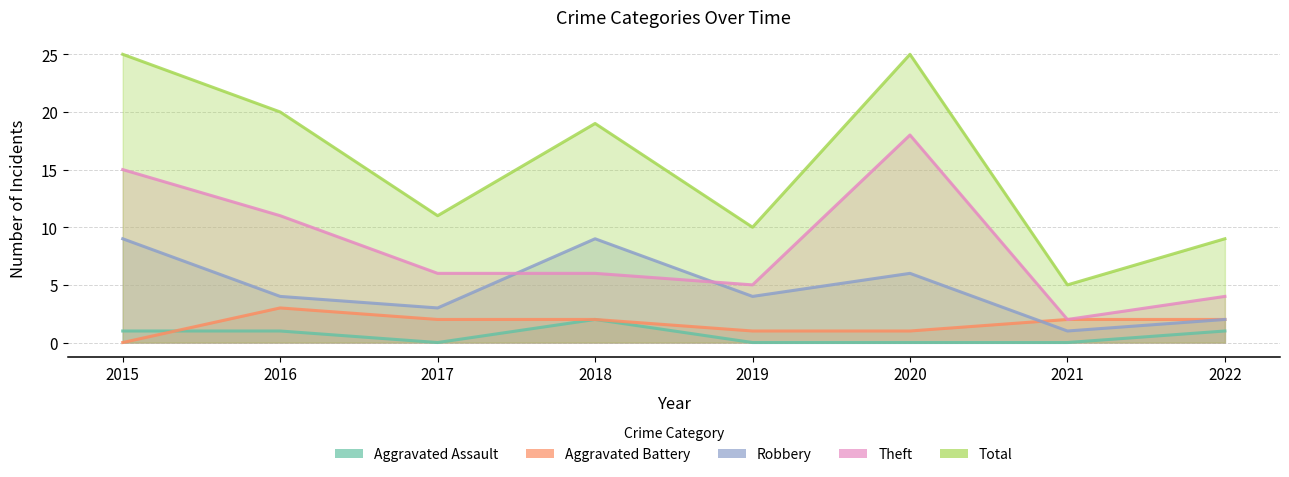

How many distinct data groups are displayed?

5